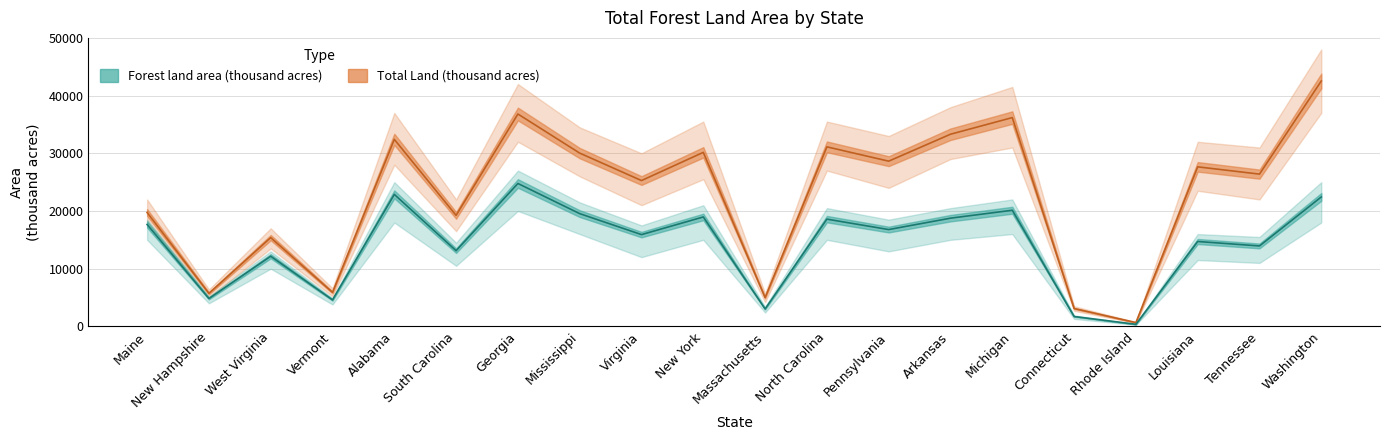

True or false: Forest land area (thousand acres) and Total Land (thousand acres) intersect in this chart.

False